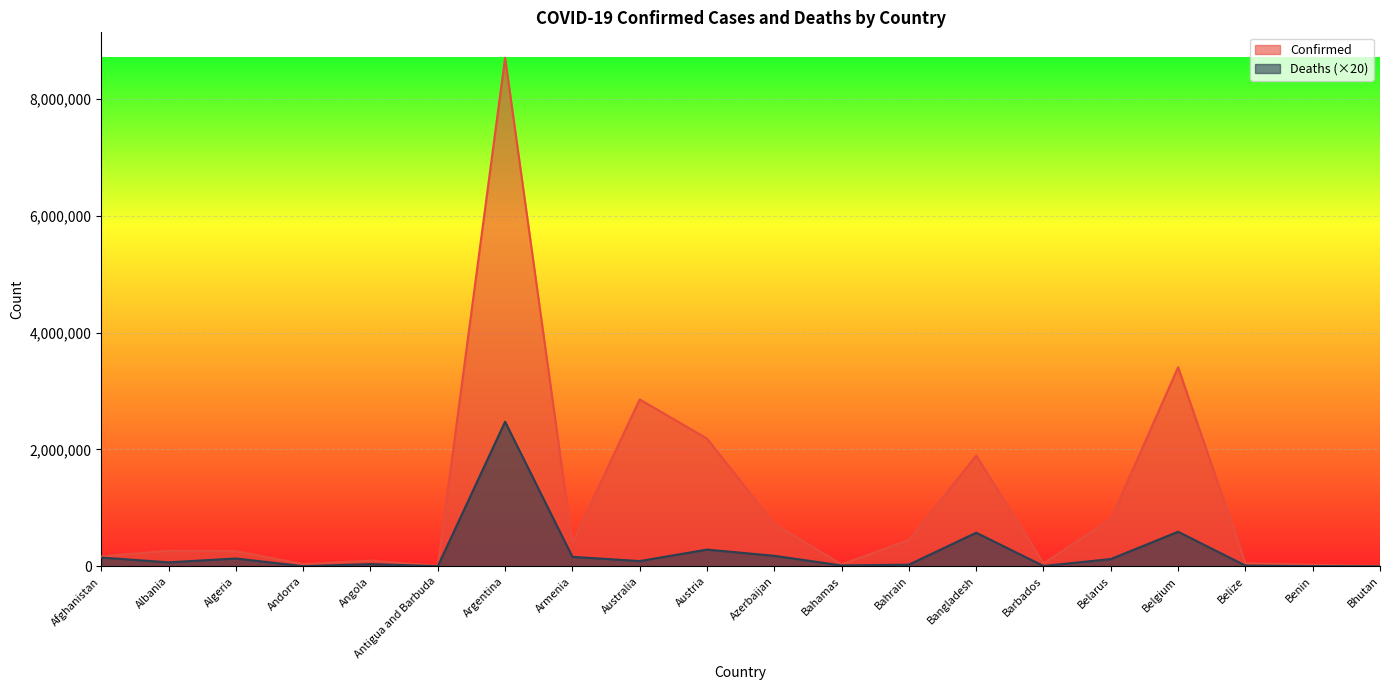

What is the lowest value of the Deaths series?

100